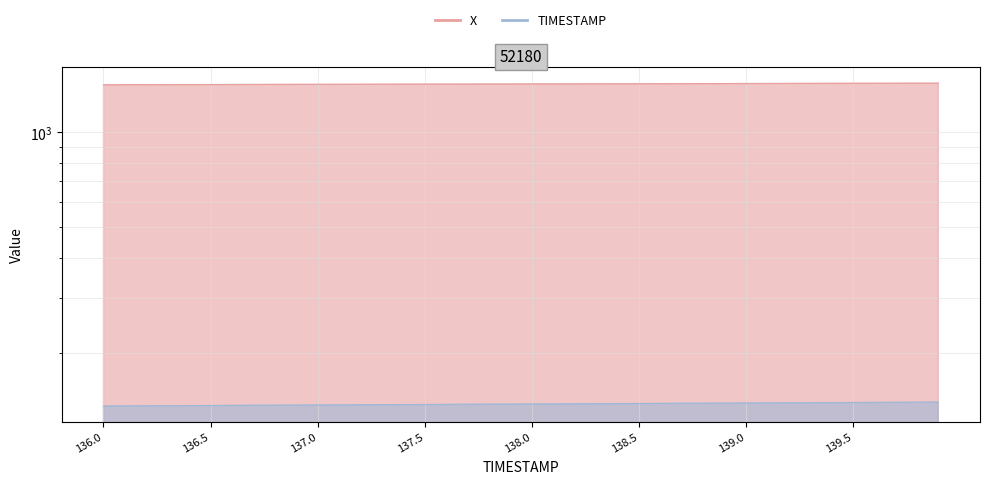

Reading left to right, list all the values displayed in this chart.

X: 1415.5	1415.9	1416.4	1416.8	1417.3	1417.7	1418.1	1418.6	1419.0	1419.5	1419.9	1420.3	1420.7	1421.1	1421.5	1422.0	1422.4	1422.8	1423.2	1423.6	1424.0	1424.5	1424.9	1425.3	1425.7	1426.2	1426.6	1427.0	1427.4	1427.8	1428.3	1428.7	1429.1	1429.5	1430.0	1430.4	1430.8	1431.2	1431.5	1431.9
TIMESTAMP: 136.0	136.1	136.2	136.3	136.4	136.5	136.6	136.7	136.8	136.9	137.0	137.1	137.2	137.3	137.4	137.5	137.6	137.7	137.8	137.9	138.0	138.1	138.2	138.3	138.4	138.5	138.6	138.7	138.8	138.9	139.0	139.1	139.2	139.3	139.4	139.5	139.6	139.7	139.8	139.9